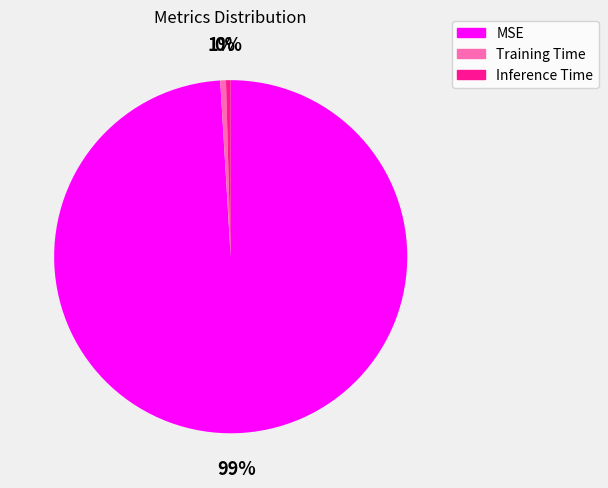

How many segments does this pie chart have?

3